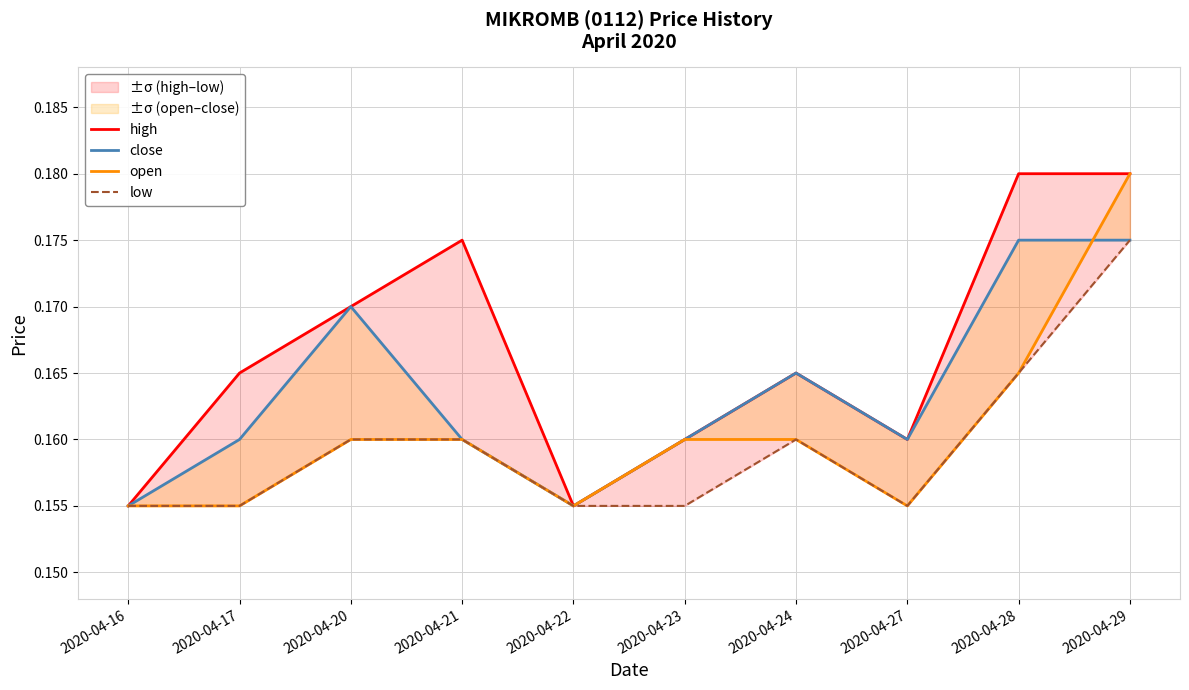

Reading left to right, list all the values displayed in this chart.

high: 2020-04-16=0.2	2020-04-17=0.2	2020-04-20=0.2	2020-04-21=0.2	2020-04-22=0.2	2020-04-23=0.2	2020-04-24=0.2	2020-04-27=0.2	2020-04-28=0.2	2020-04-29=0.2
close: 2020-04-16=0.2	2020-04-17=0.2	2020-04-20=0.2	2020-04-21=0.2	2020-04-22=0.2	2020-04-23=0.2	2020-04-24=0.2	2020-04-27=0.2	2020-04-28=0.2	2020-04-29=0.2
open: 2020-04-16=0.2	2020-04-17=0.2	2020-04-20=0.2	2020-04-21=0.2	2020-04-22=0.2	2020-04-23=0.2	2020-04-24=0.2	2020-04-27=0.2	2020-04-28=0.2	2020-04-29=0.2
low: 2020-04-16=0.2	2020-04-17=0.2	2020-04-20=0.2	2020-04-21=0.2	2020-04-22=0.2	2020-04-23=0.2	2020-04-24=0.2	2020-04-27=0.2	2020-04-28=0.2	2020-04-29=0.2